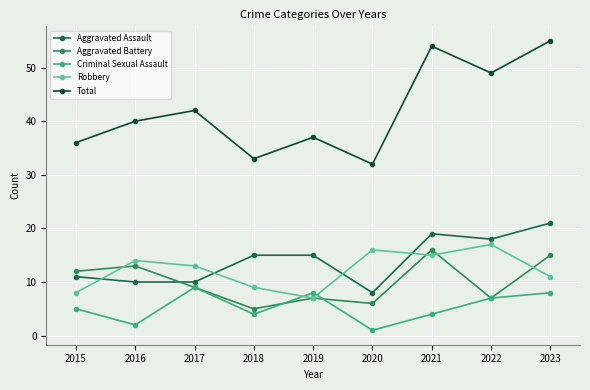

At how many categories does at least one series exceed 41?

4